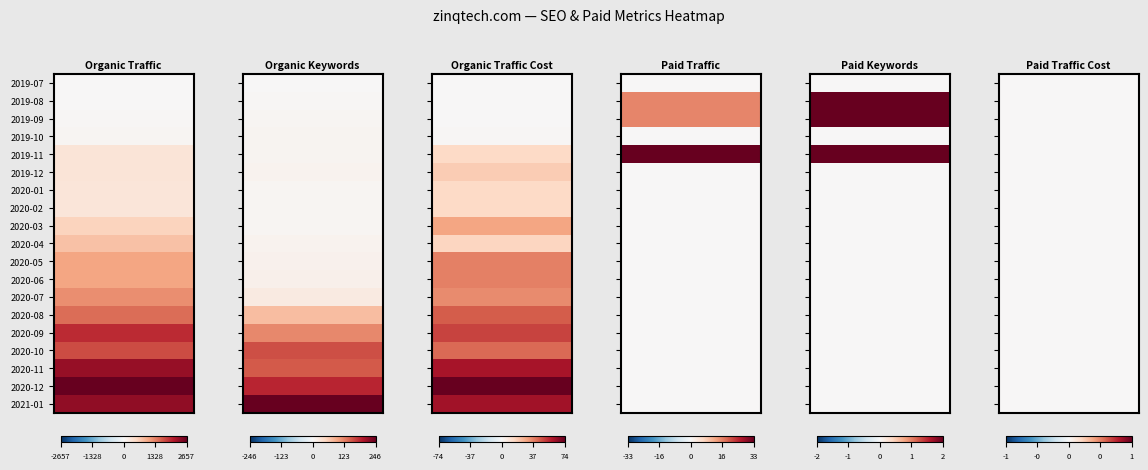

What is the total value across all series at 2020-06?

1107